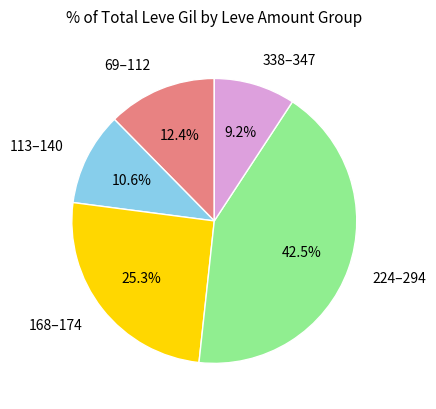

What is the ratio of the value at 224–294 to the value at 338–347?

4.6